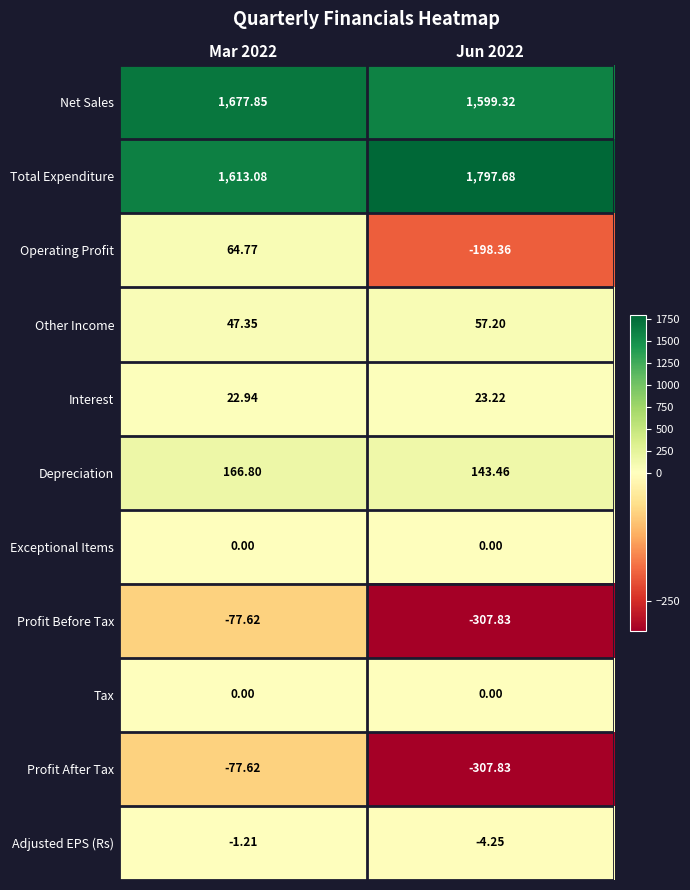

Which series has the widest spread of values?

Operating Profit